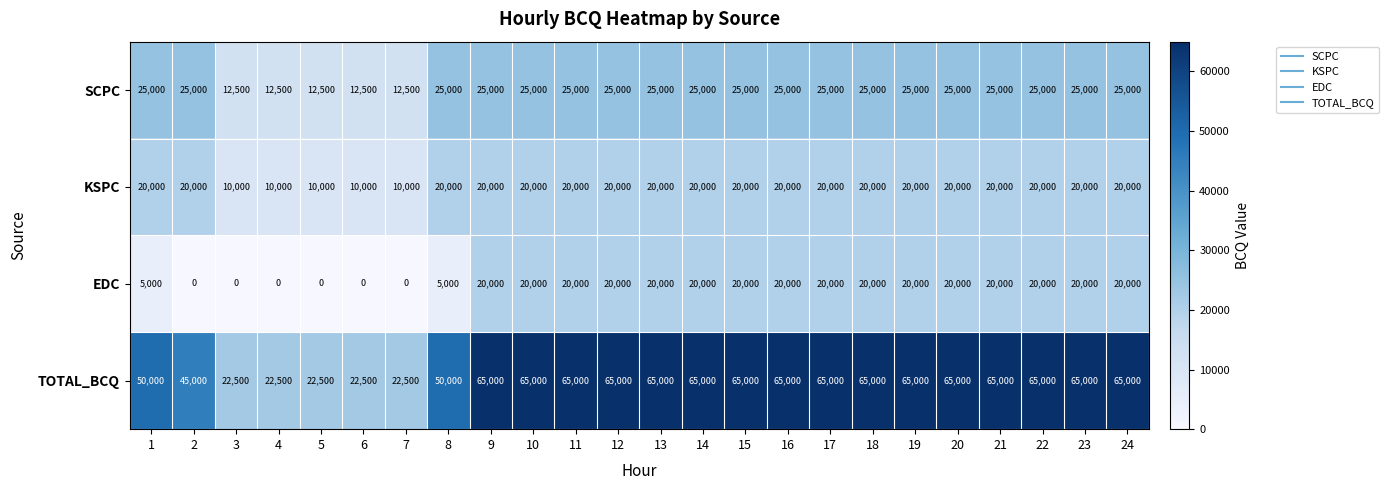

The TOTAL_BCQ series shows 65000 at 23. True or false?

True